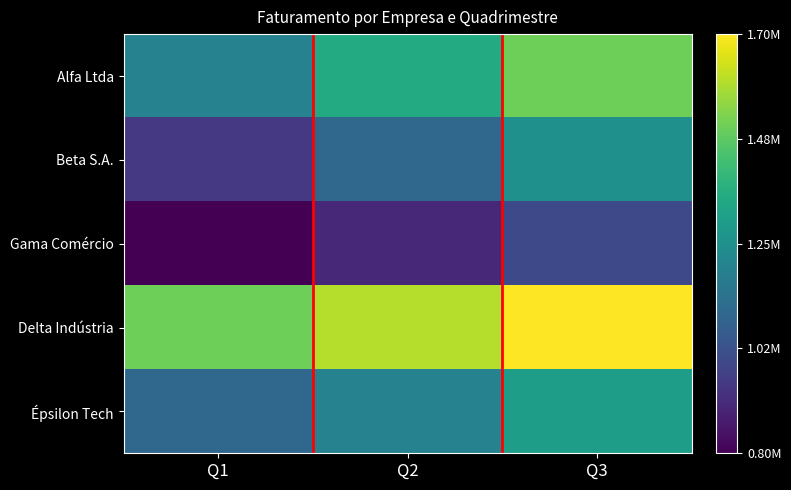

Rank the series by their maximum value, from highest to lowest.

Delta Indústria, Alfa Ltda, Épsilon Tech, Beta S.A., Gama Comércio